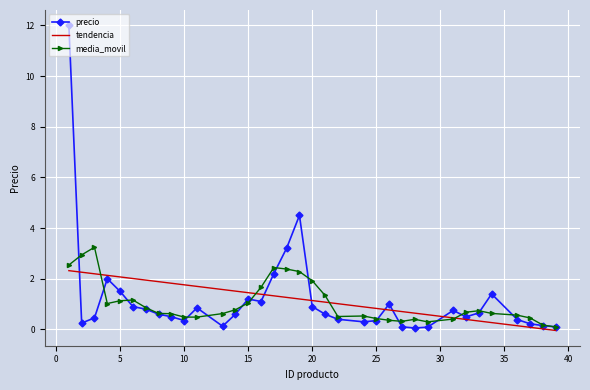

What is the value of the 34th point from the left?

0.1